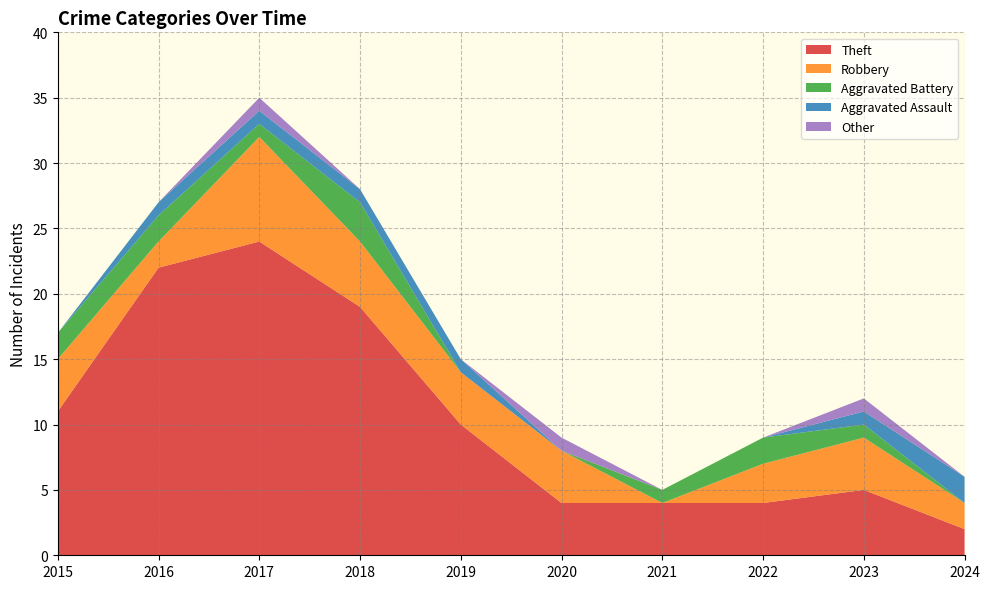

Reading left to right, extract all data points from this chart.

Theft: 11	22	24	19	10	4	4	4	5	2
Robbery: 4	2	8	5	4	4	0	3	4	2
Aggravated Battery: 2	2	1	3	0	0	1	2	1	0
Aggravated Assault: 0	1	1	1	1	0	0	0	1	2
Other: 0	0	1	0	0	1	0	0	1	0